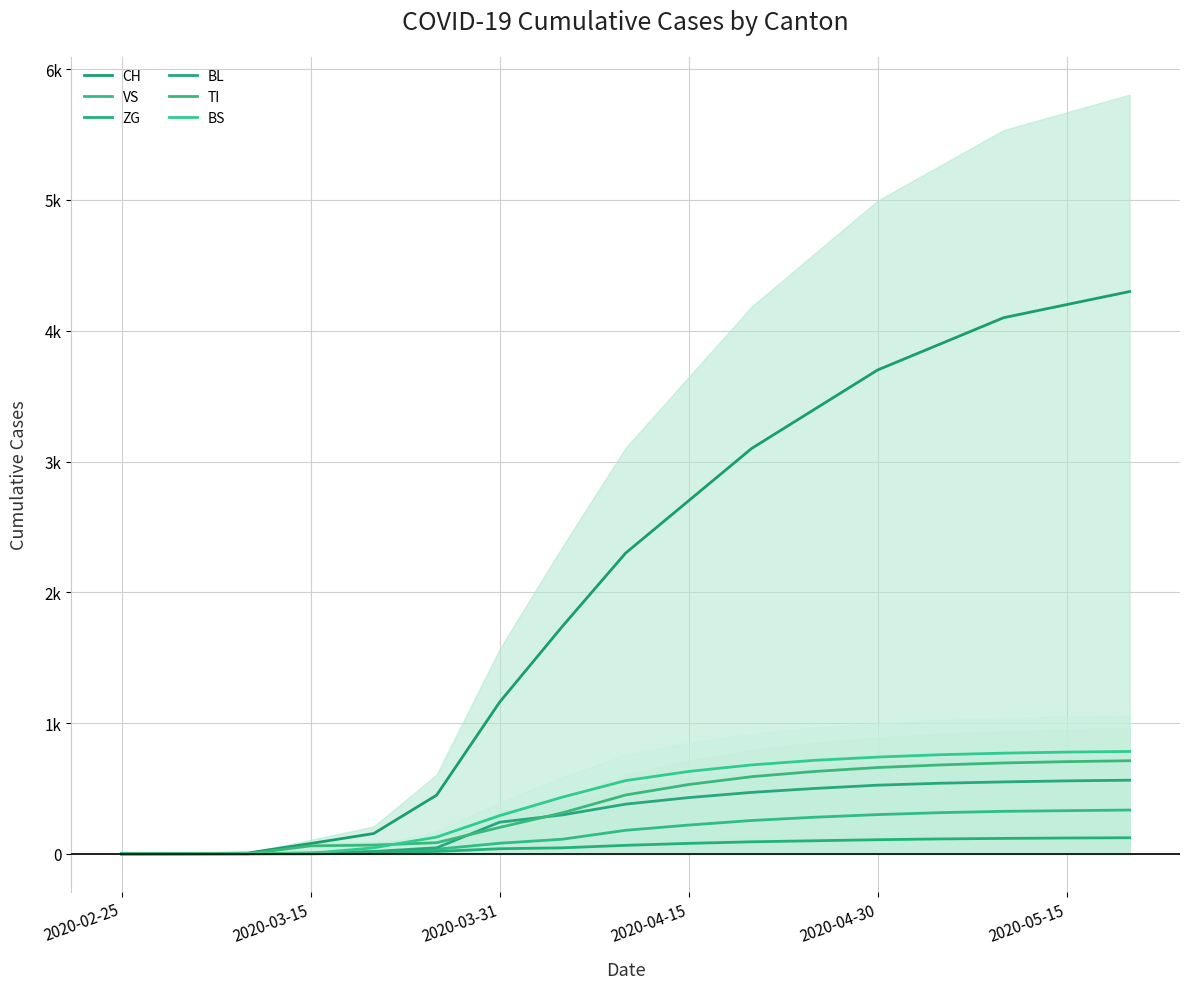

List the series in order of their peak value, lowest first.

ZG, VS, BL, TI, BS, CH